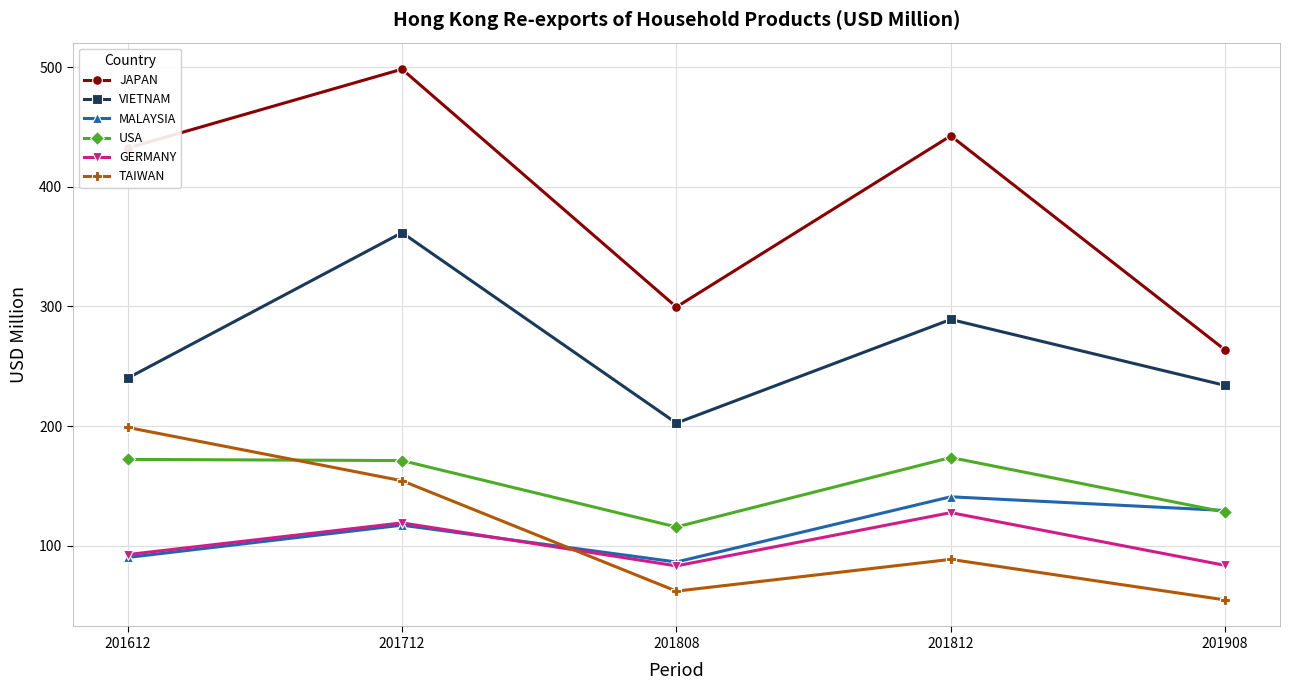

What is the spread (max minus min) of values at 201712?

381.0